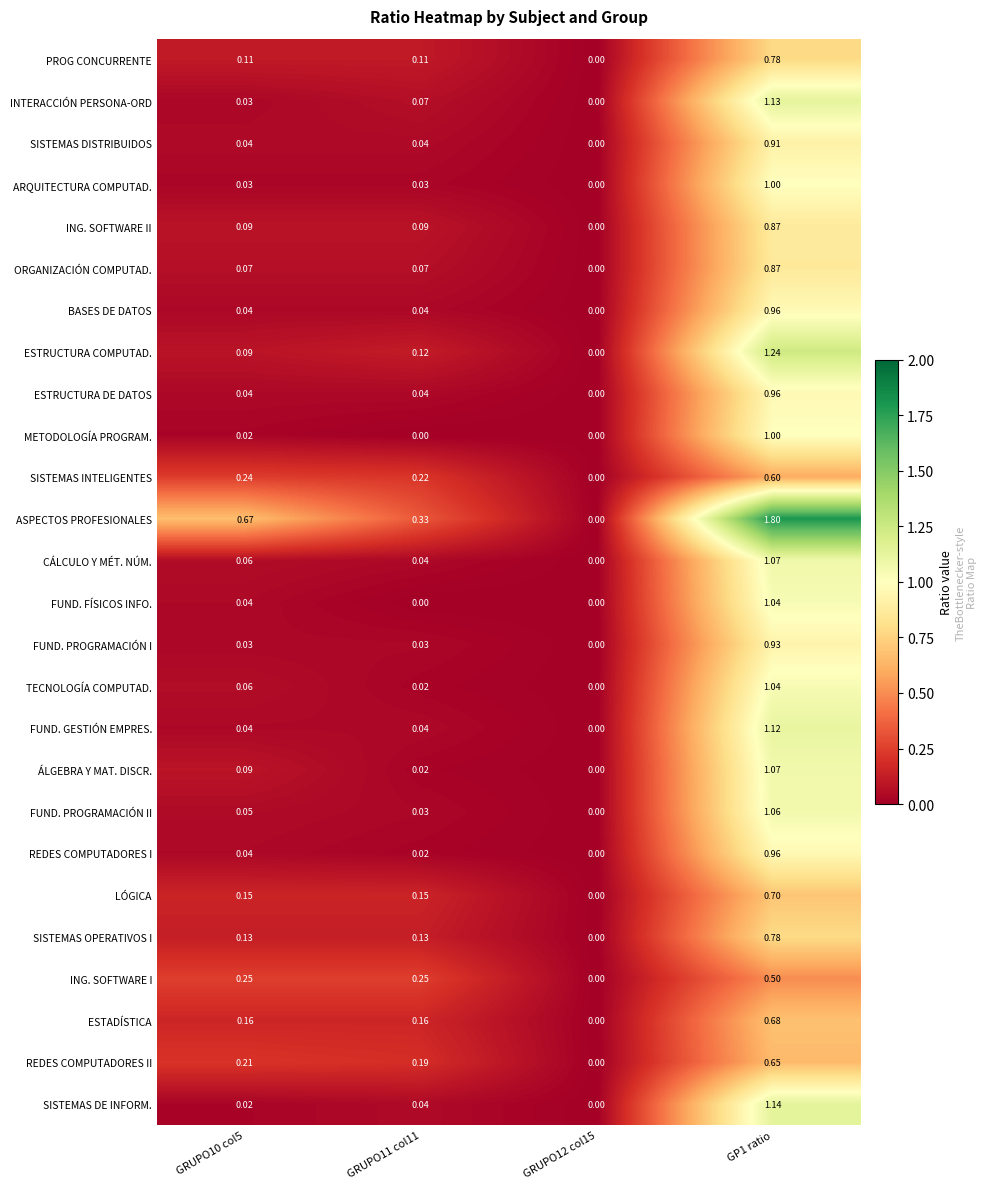

Which series has the widest spread of values?

ASPECTOS PROFESIONALES